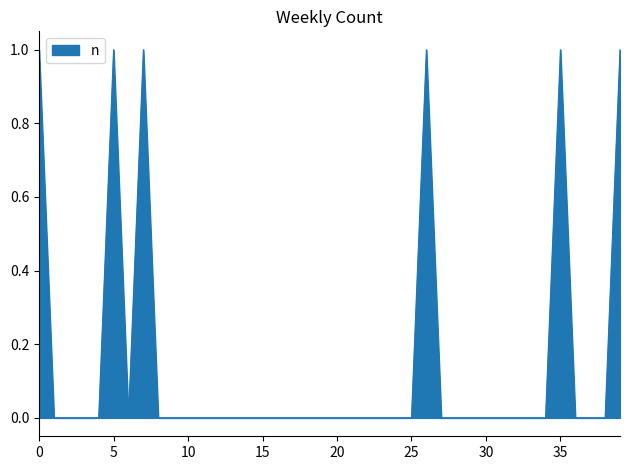

What is the change in value from 30 to 35?

+1